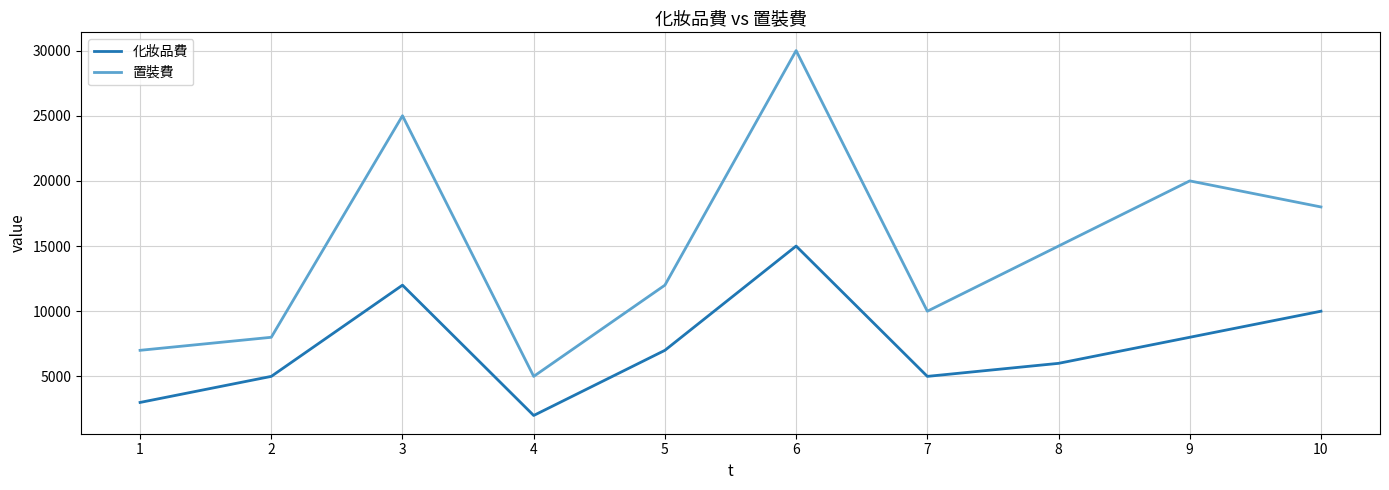

Is it true that 化妝品費 equals 2327 at 5?

False